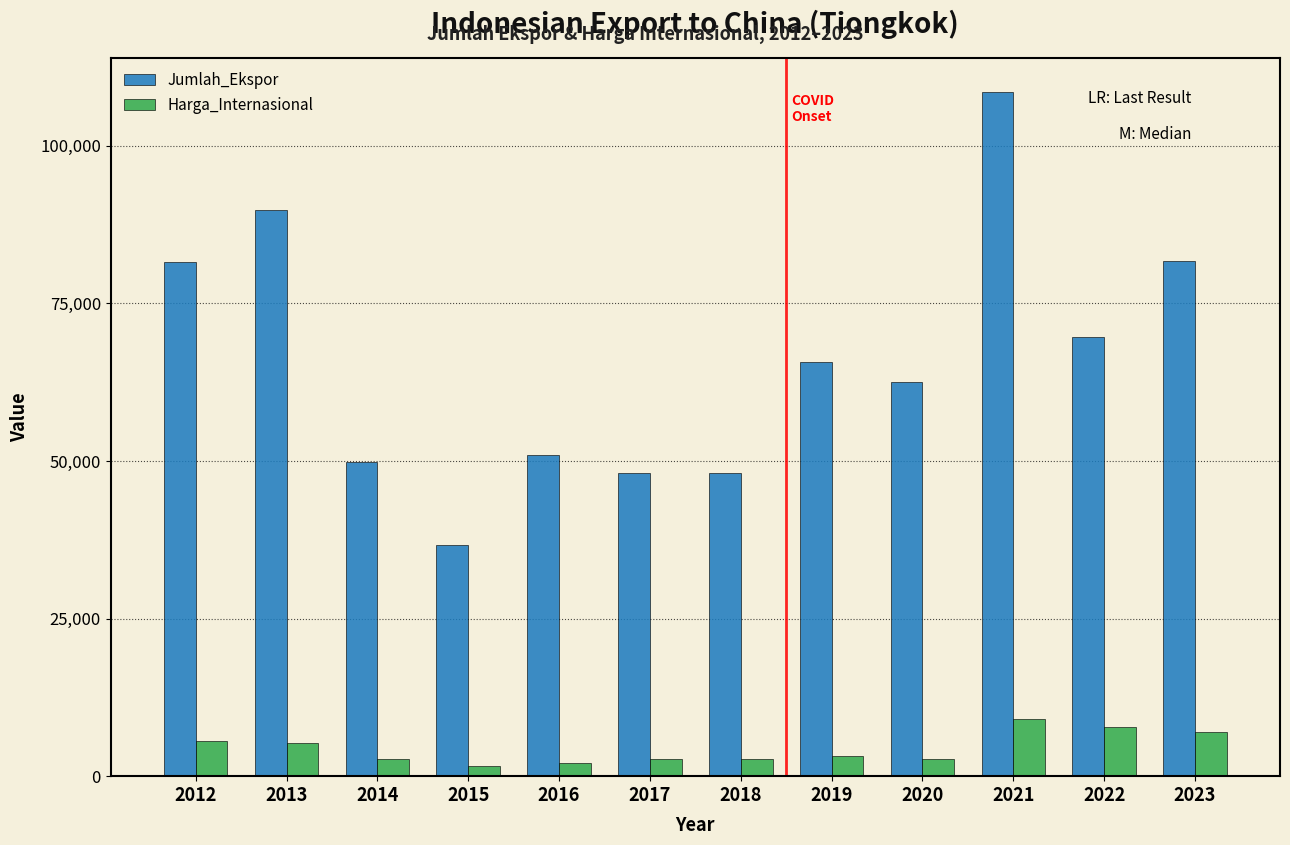

The value of Jumlah_Ekspor at 2023 is 116177.1. True or false?

False